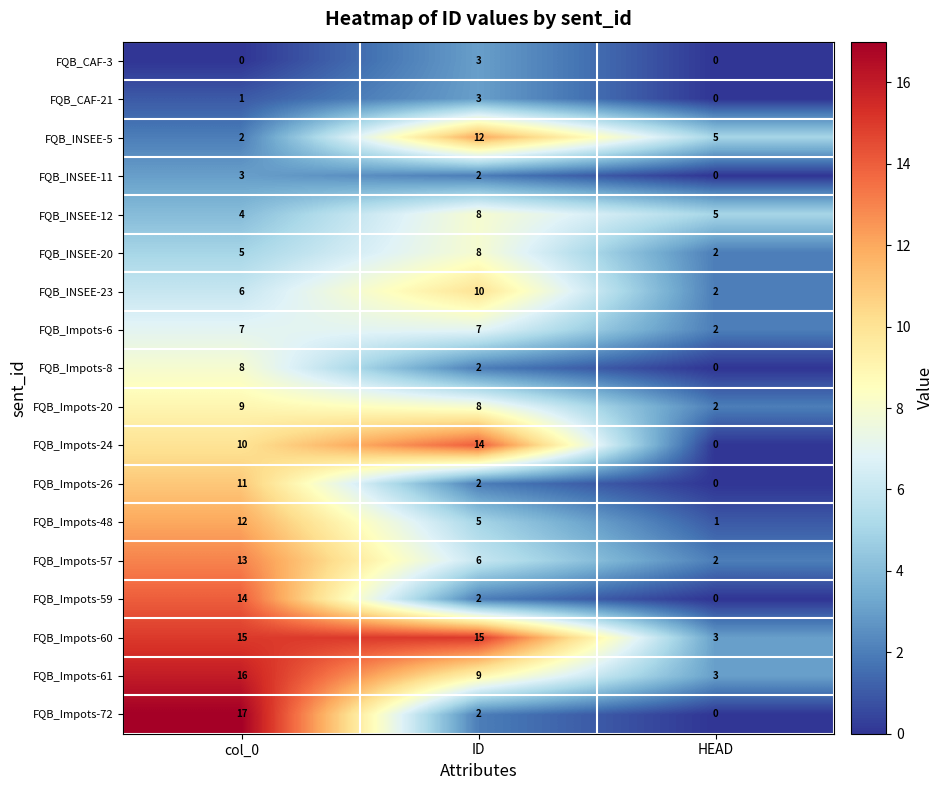

What is the highest value of the FQB_CAF-21 series?

3